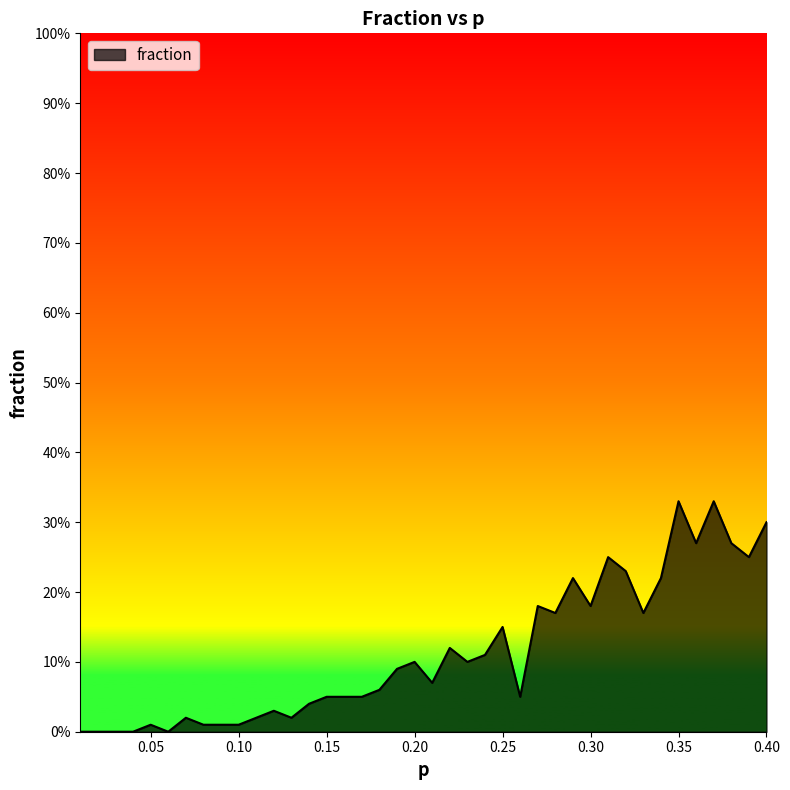

What is the label of the 4th point from the left?

0.04